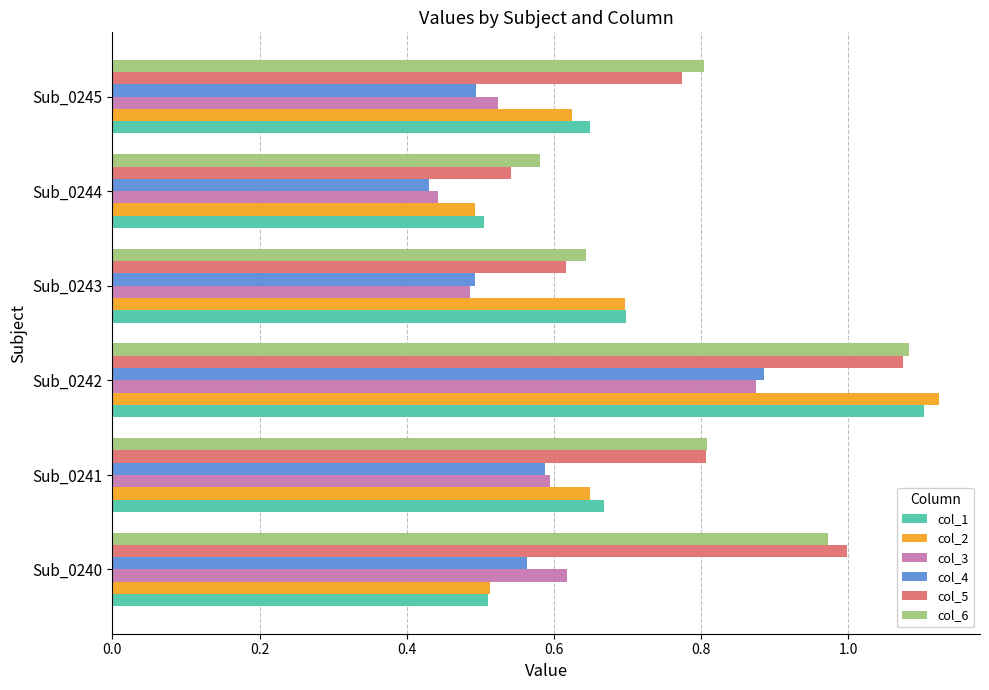

What is the sum of all col_3 values?

3.5